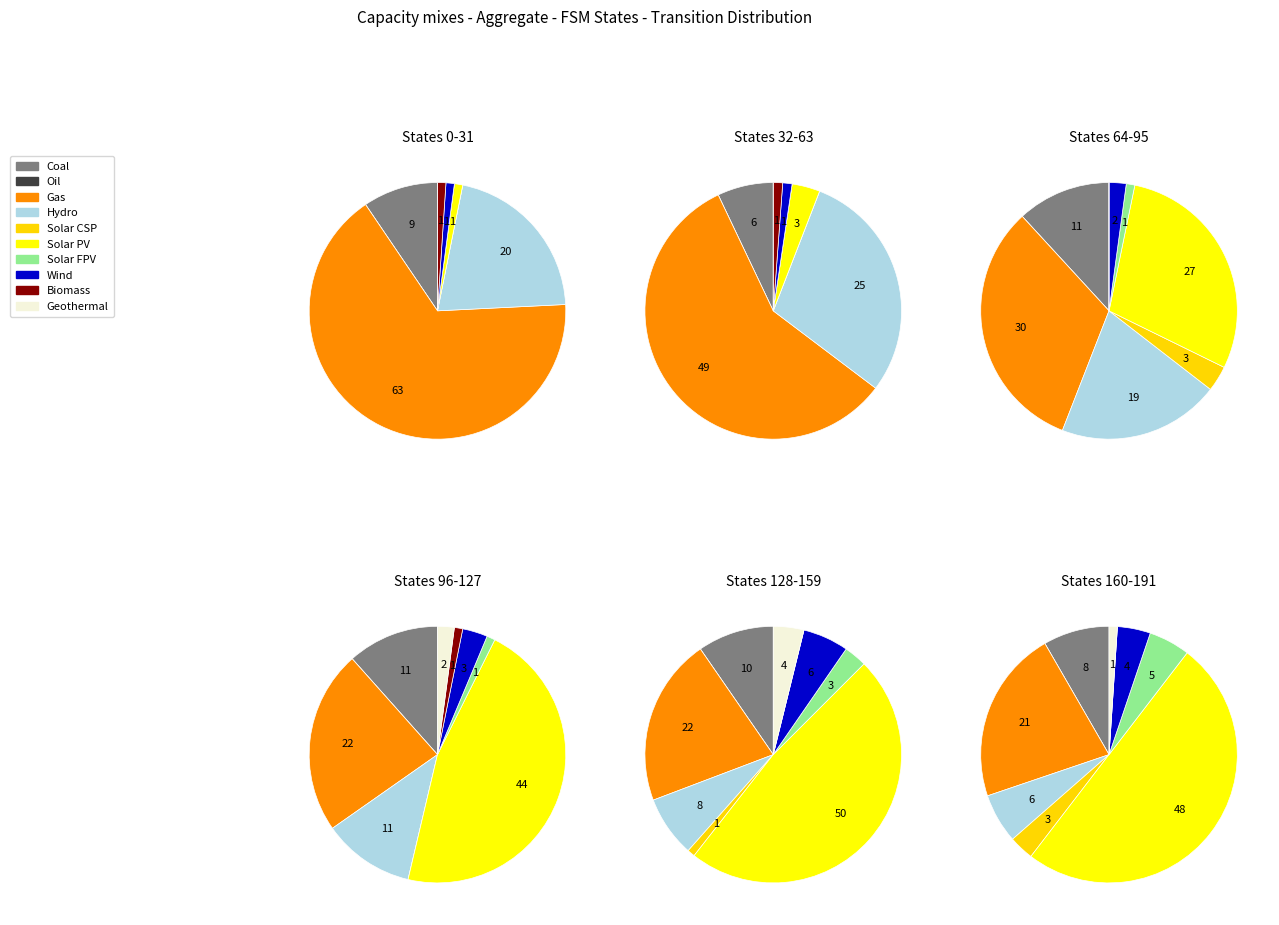

Between 17 and 0, which is larger?

17